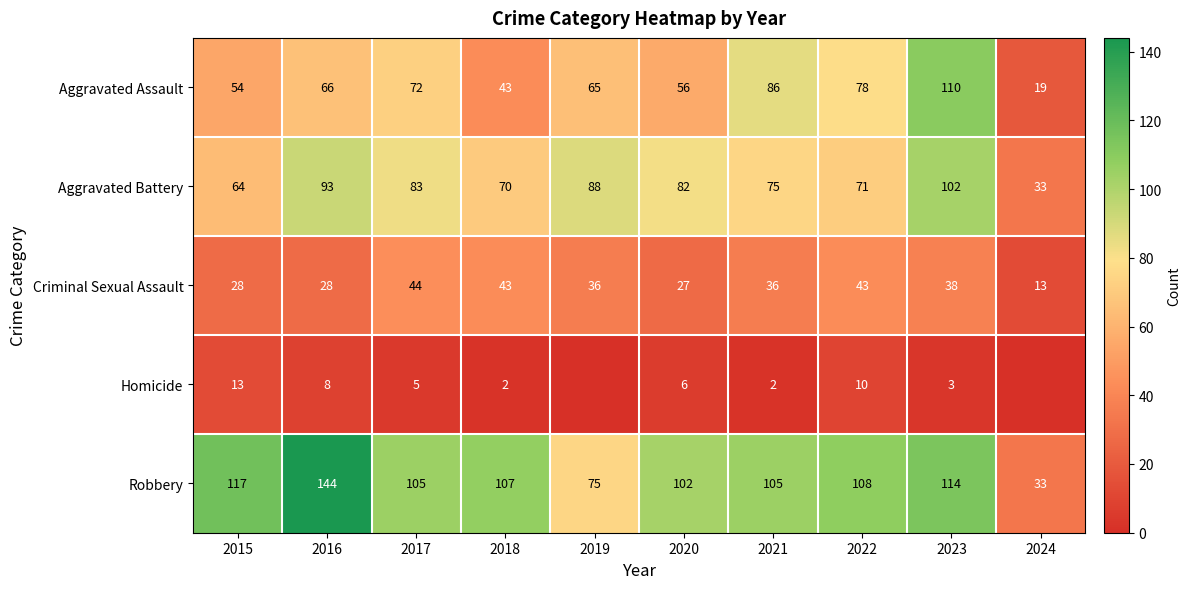

How many values in the Criminal Sexual Assault series are below 36?

4